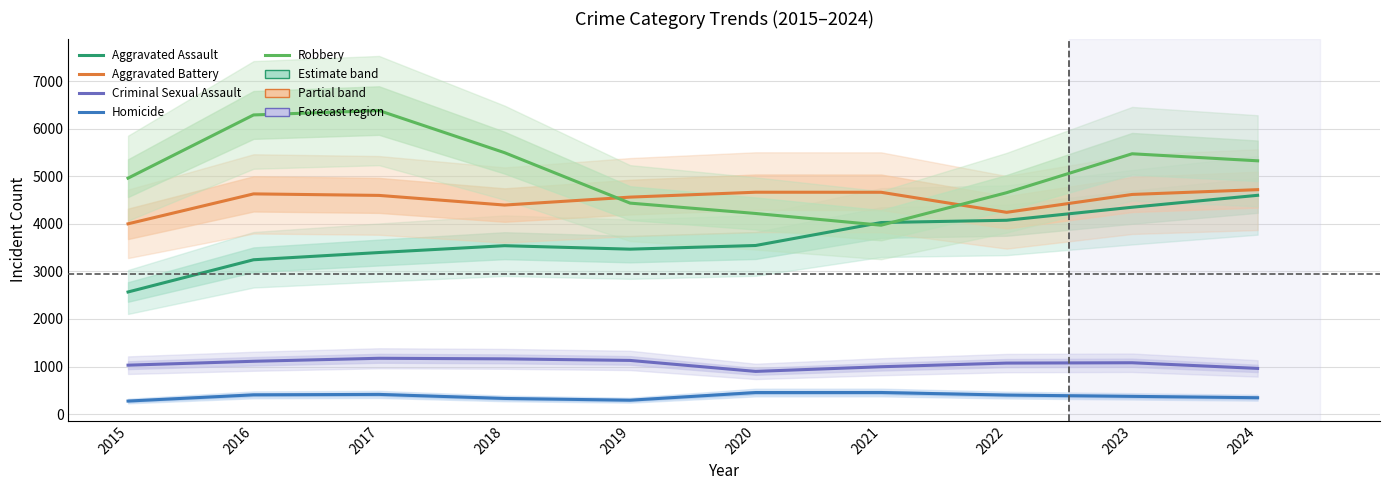

At which category does the chart reach its minimum across all series?

2015